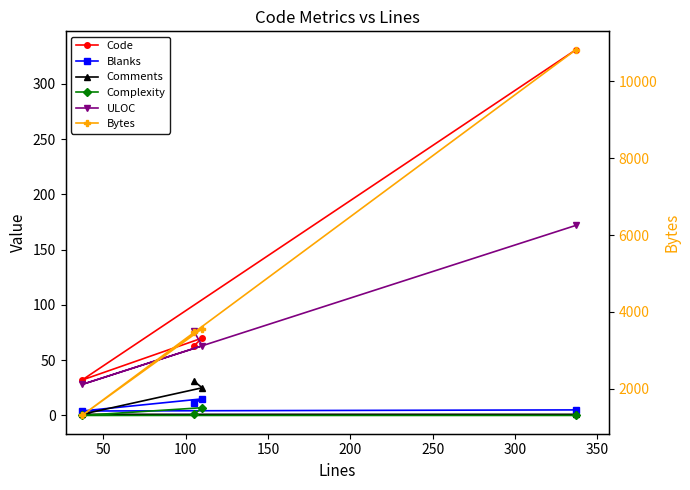

List the series in order of their peak value, highest first.

Bytes, Code, ULOC, Comments, Blanks, Complexity